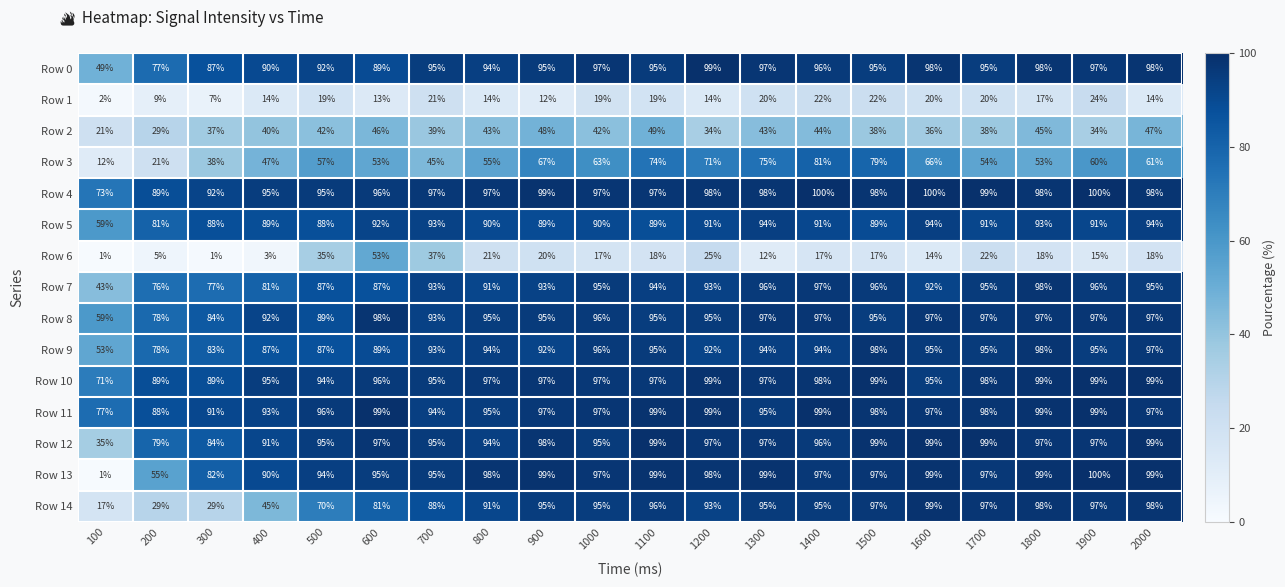

What is the sum of the Row 11 values at 800 and 700?

189